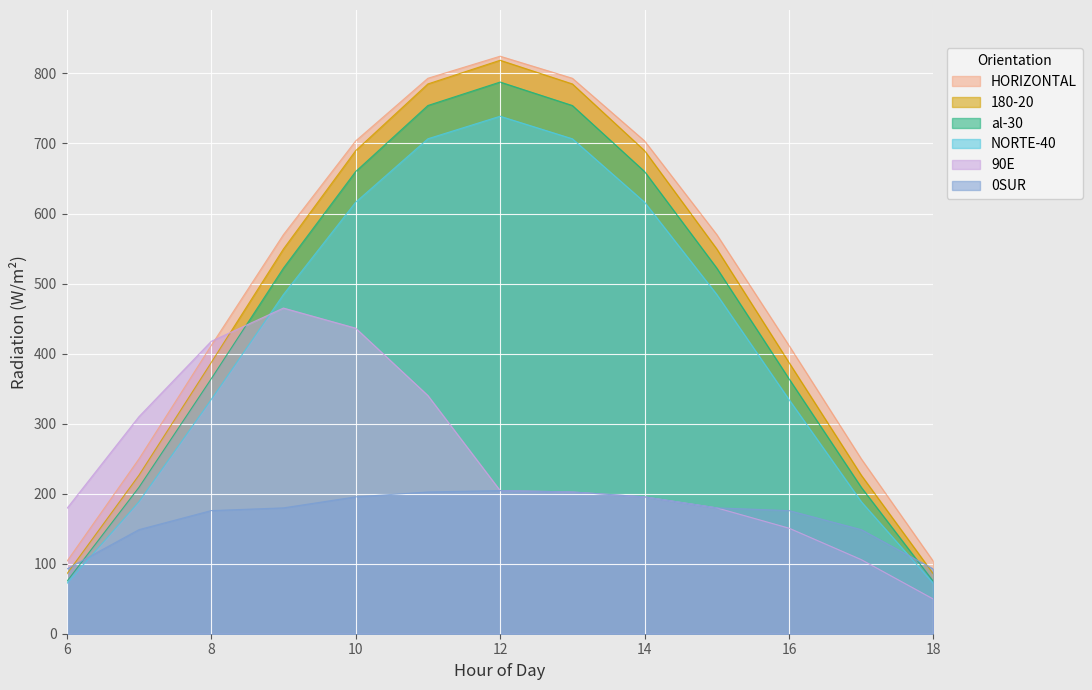

What is the sum of all al-30 values?

5954.5